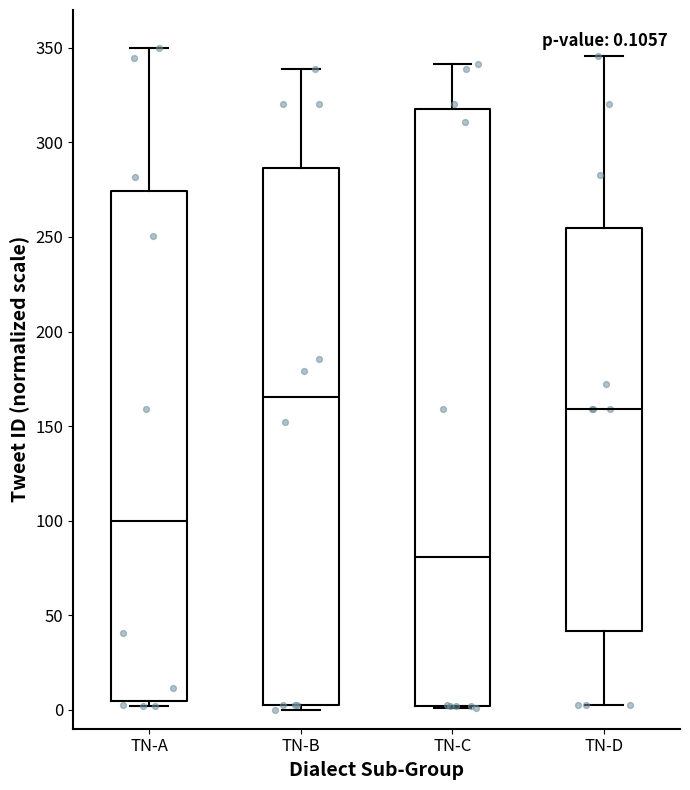

Which box is the tallest, from its lower edge to its upper edge?

TN-C